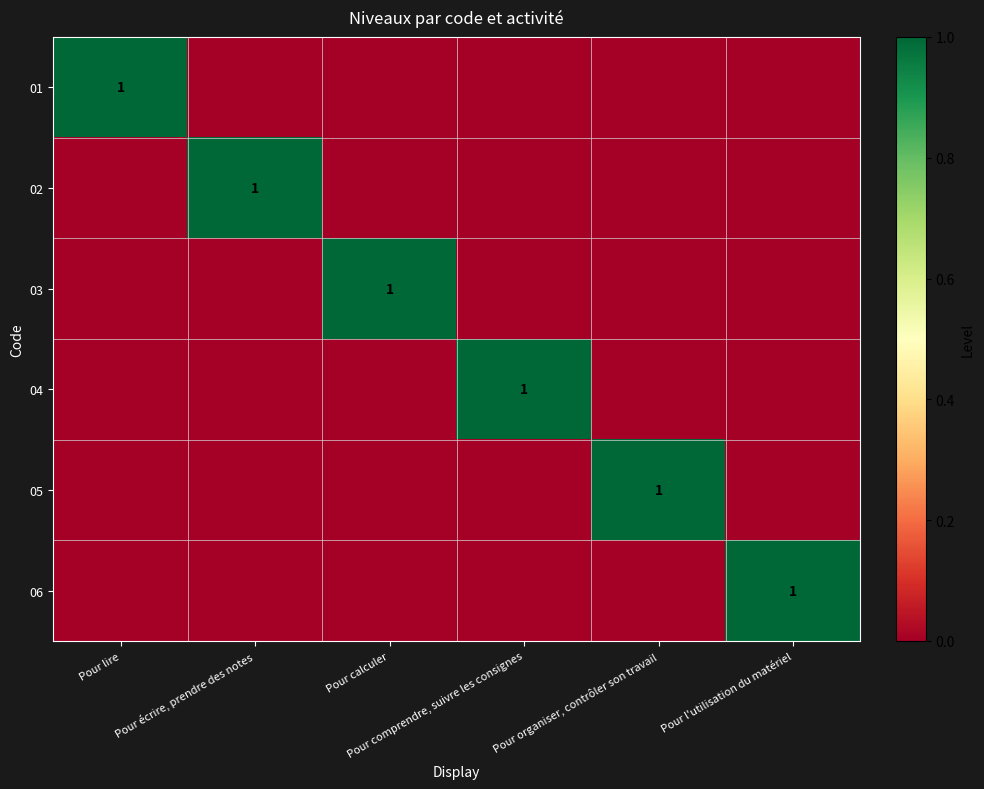

How many positive values does the 04 series have?

1